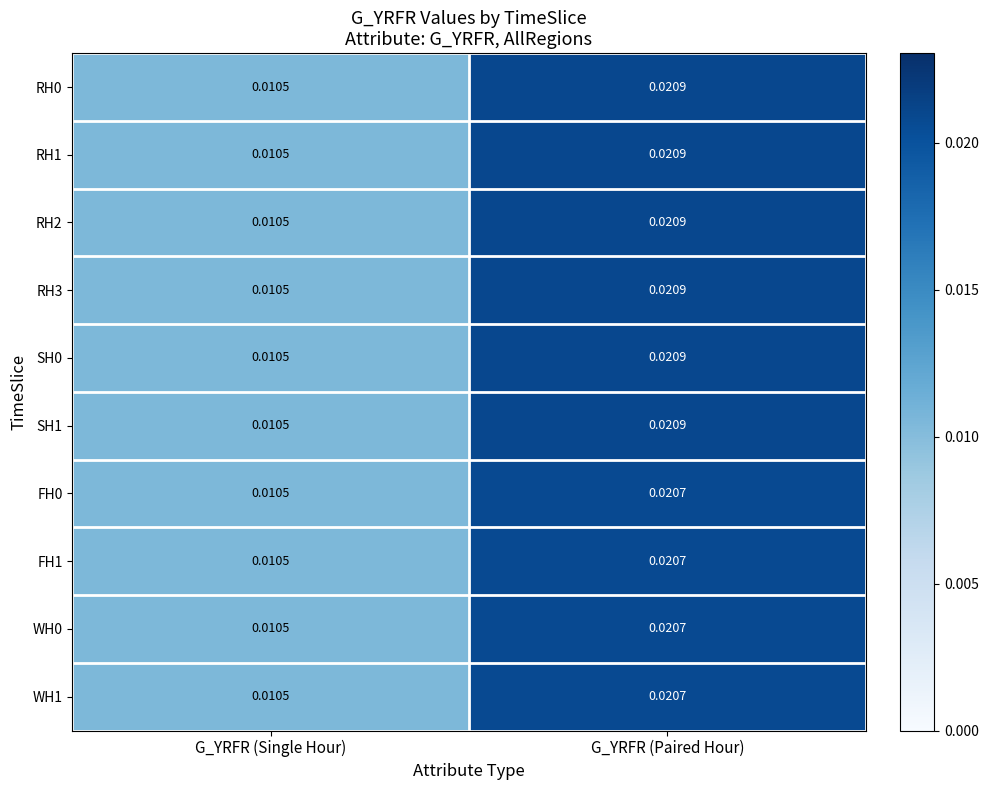

At which category is the sum across all series the highest?

G_YRFR (Paired Hour)